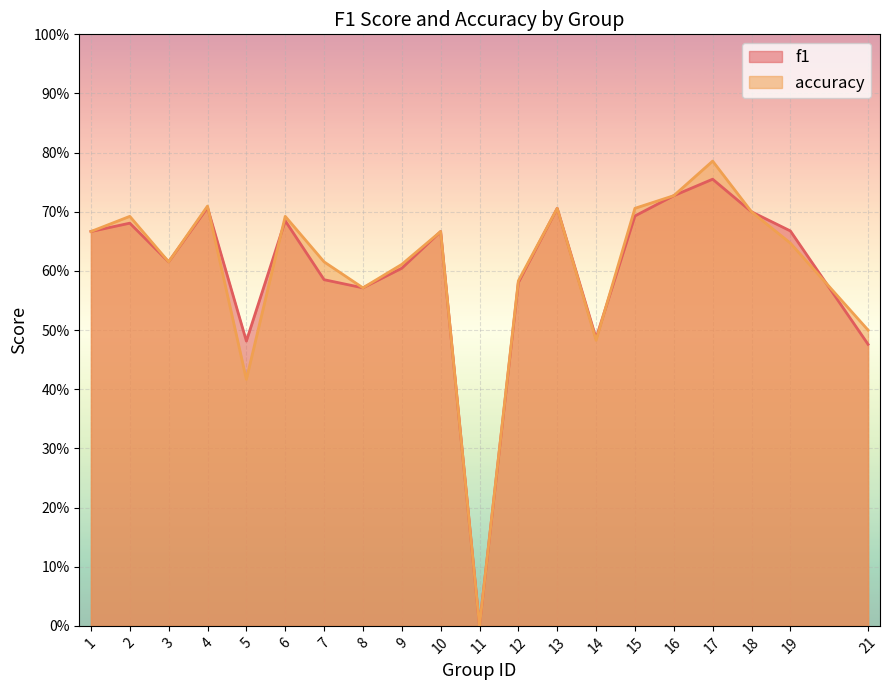

Which has a higher value, 5 or 2?

2